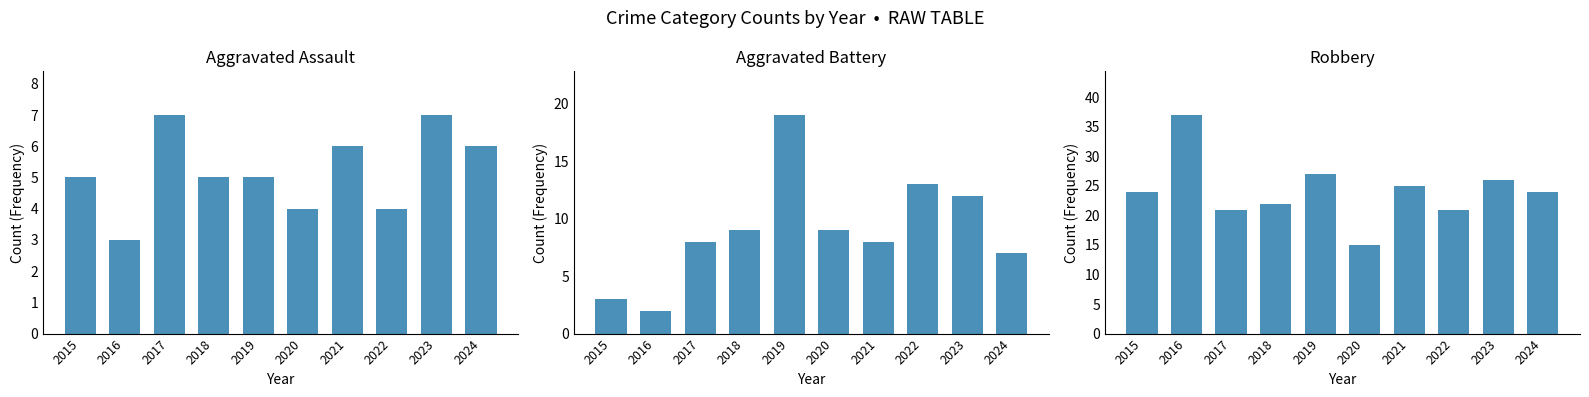

At which category is the sum across all series the highest?

2019